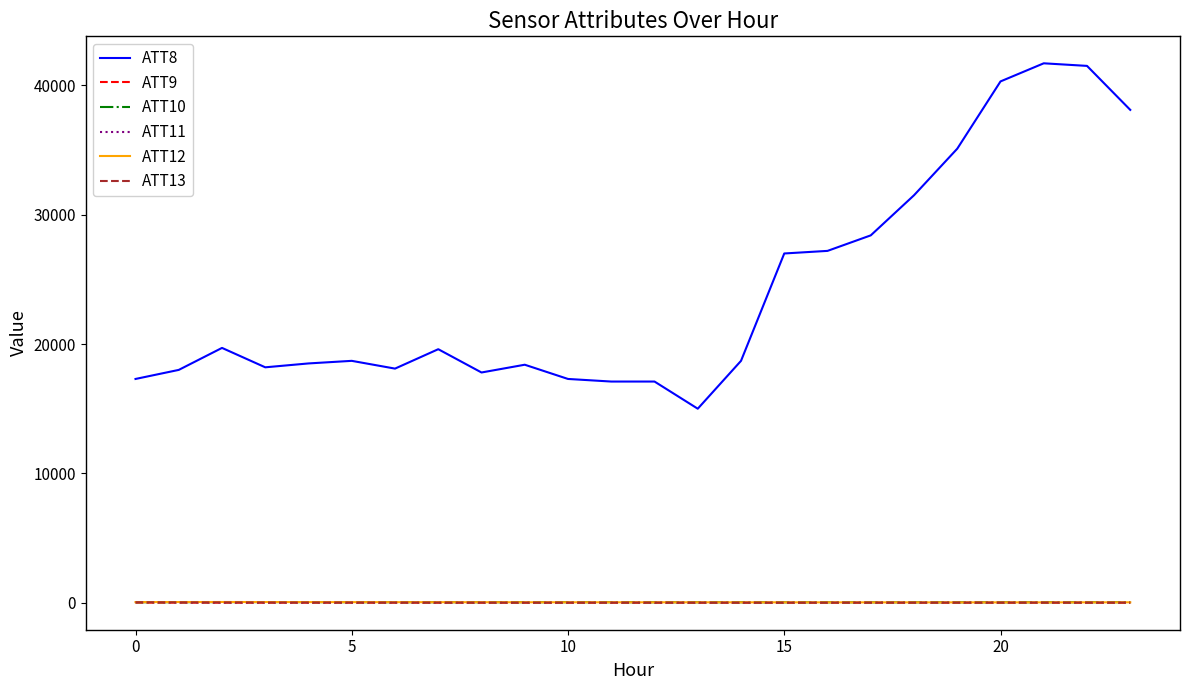

True or false: ATT8 and ATT12 intersect in this chart.

False